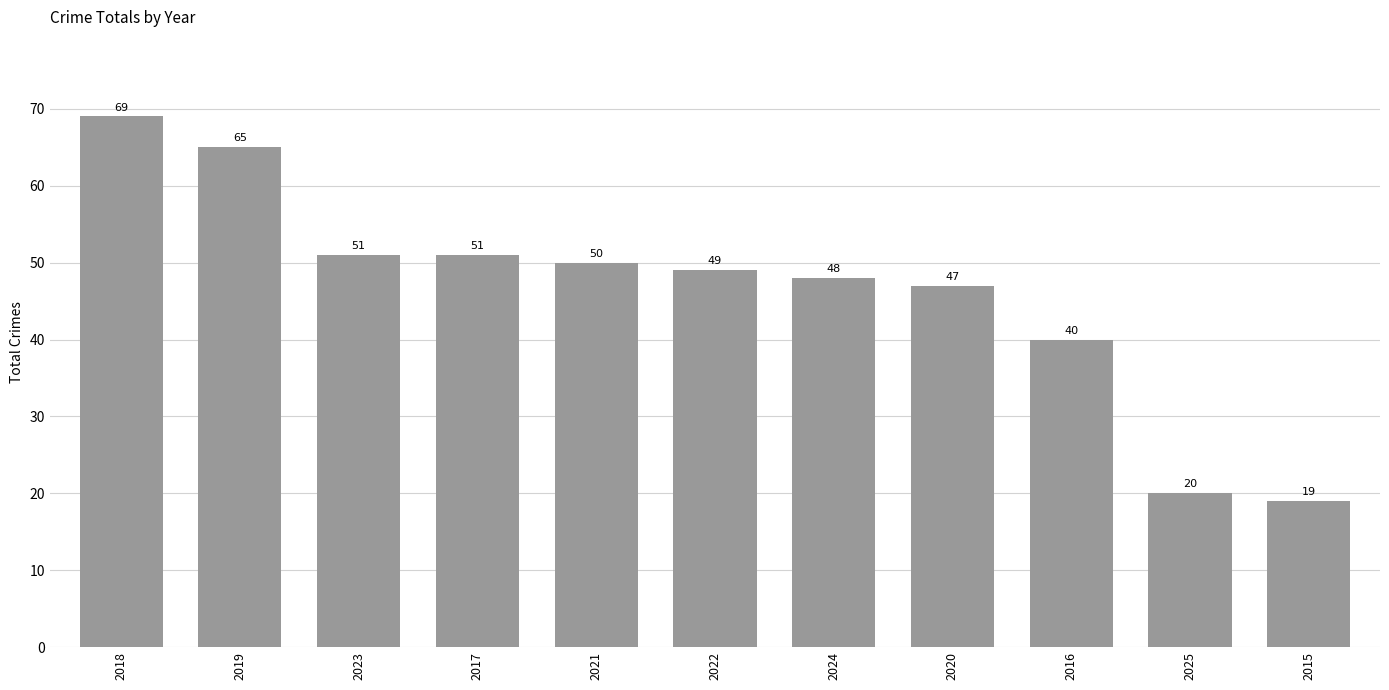

What is the smallest value displayed?

19